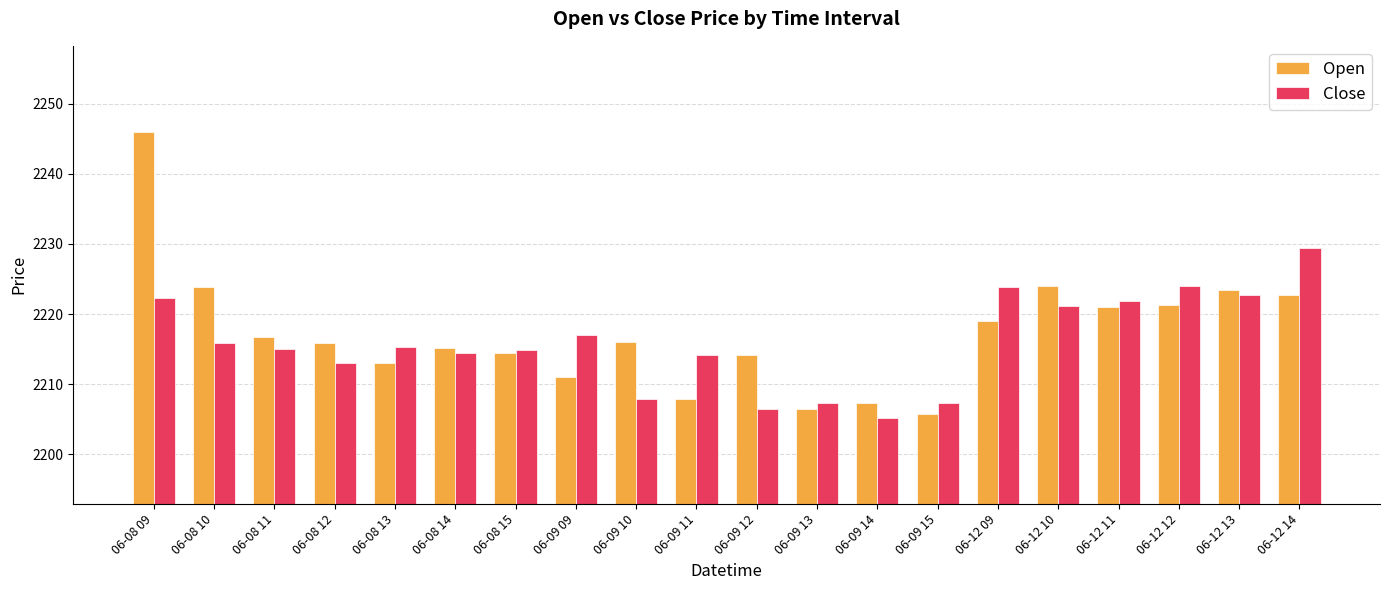

At which category does the chart reach its minimum across all series?

06-09 14